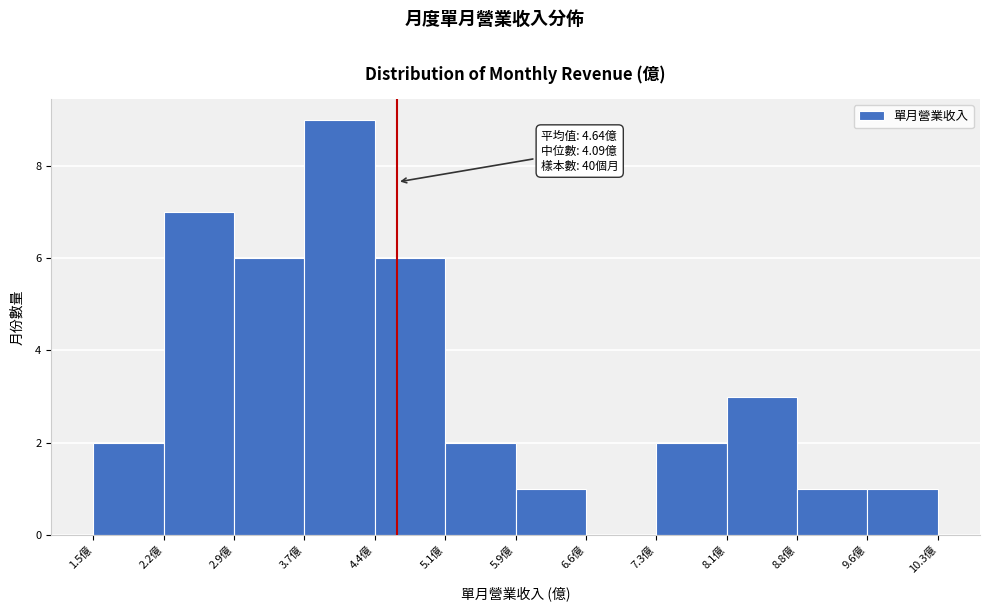

Which range on the x-axis has the tallest bar?

3.7 to 4.4